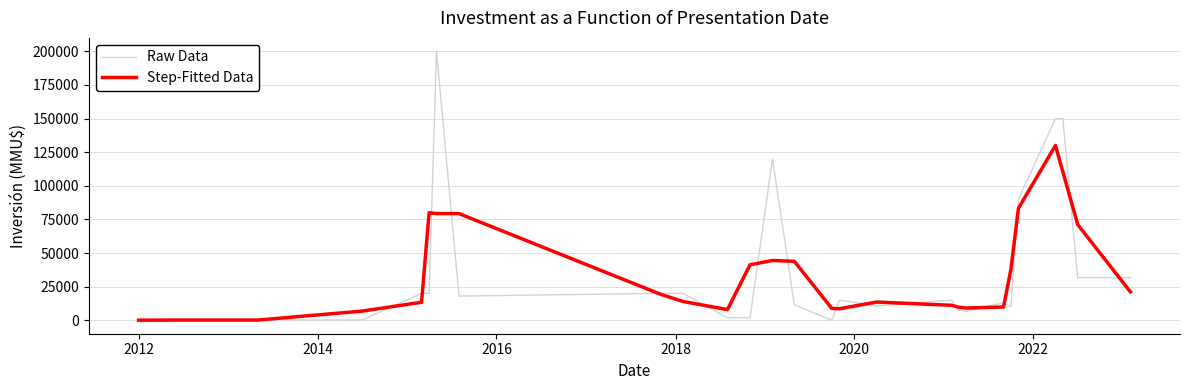

After their last crossing, which series has the higher values: Step-Fitted Data or Raw Data?

Raw Data